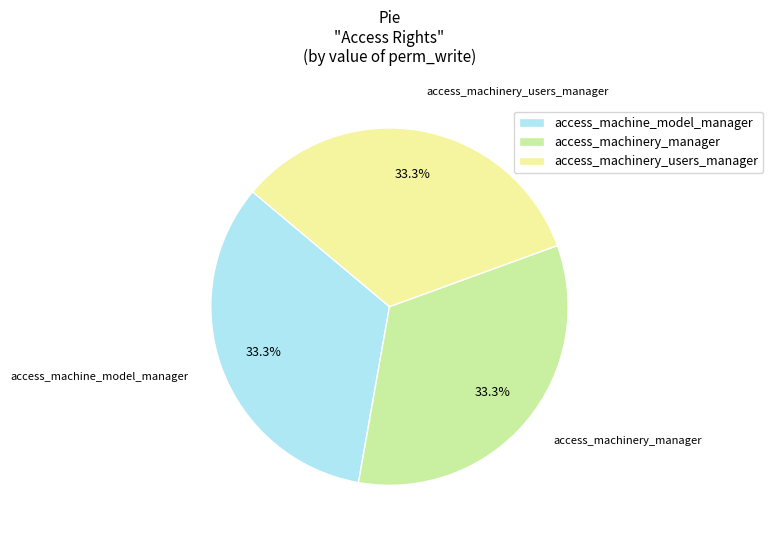

Count the number of slices in the pie.

3